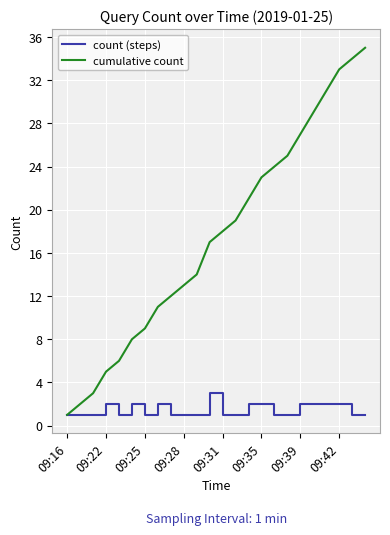

Which series has the largest range (max minus min)?

cumulative count